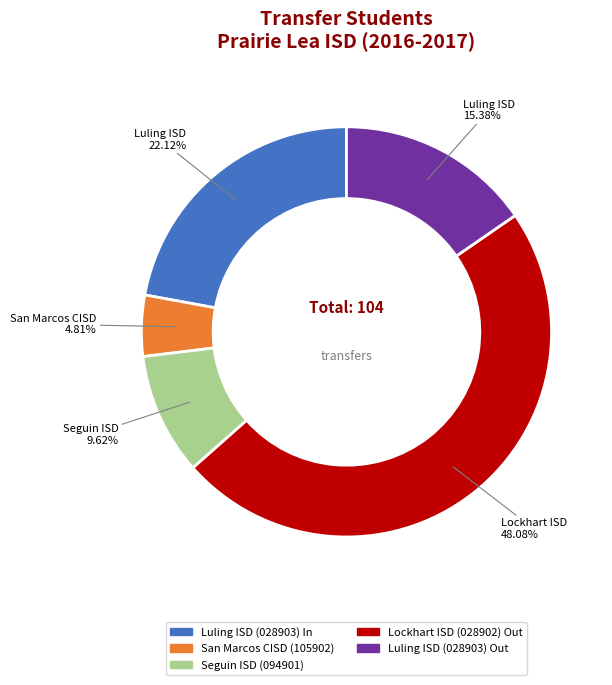

To the nearest percent, what is the average slice percentage?

20%